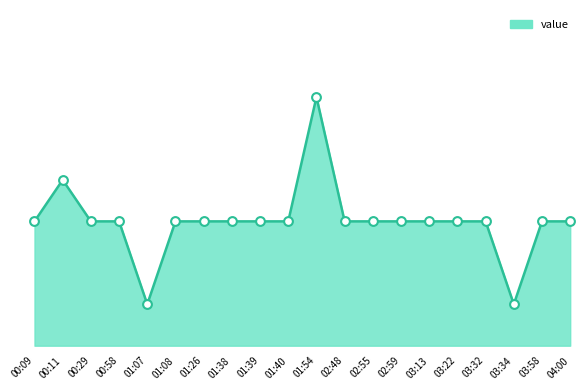

What is the ratio of the value at 03:13 to the value at 02:59?

1.0